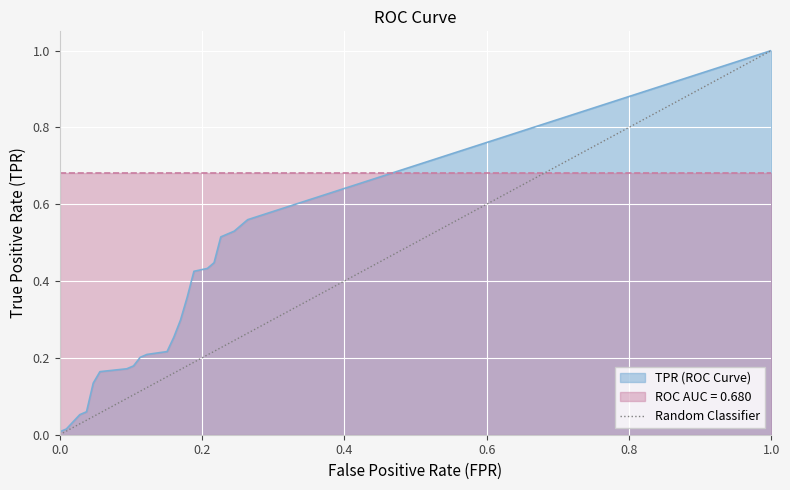

What is the difference between the maximum and minimum values?

1